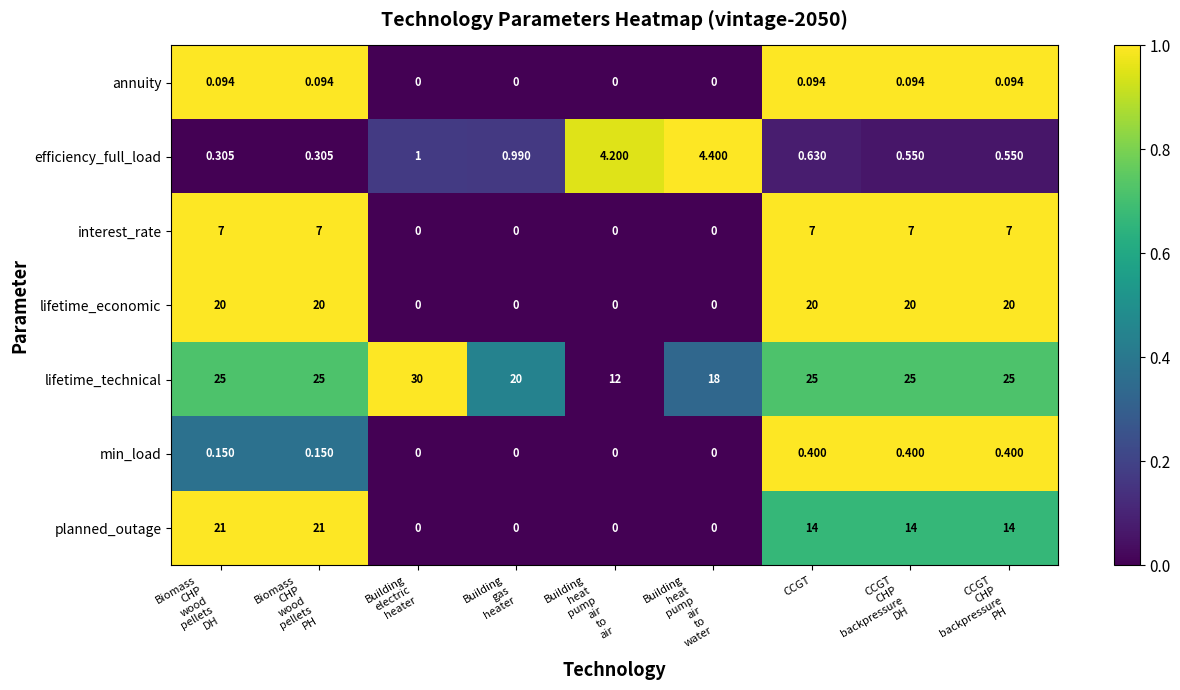

Which series has the largest range (max minus min)?

planned_outage